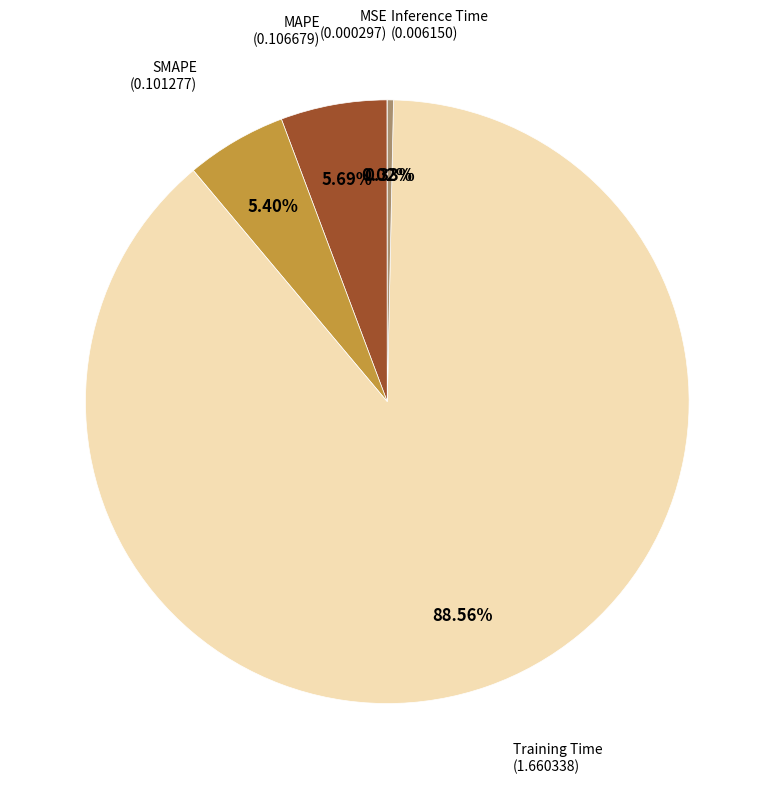

Does any single category account for the majority?

Yes